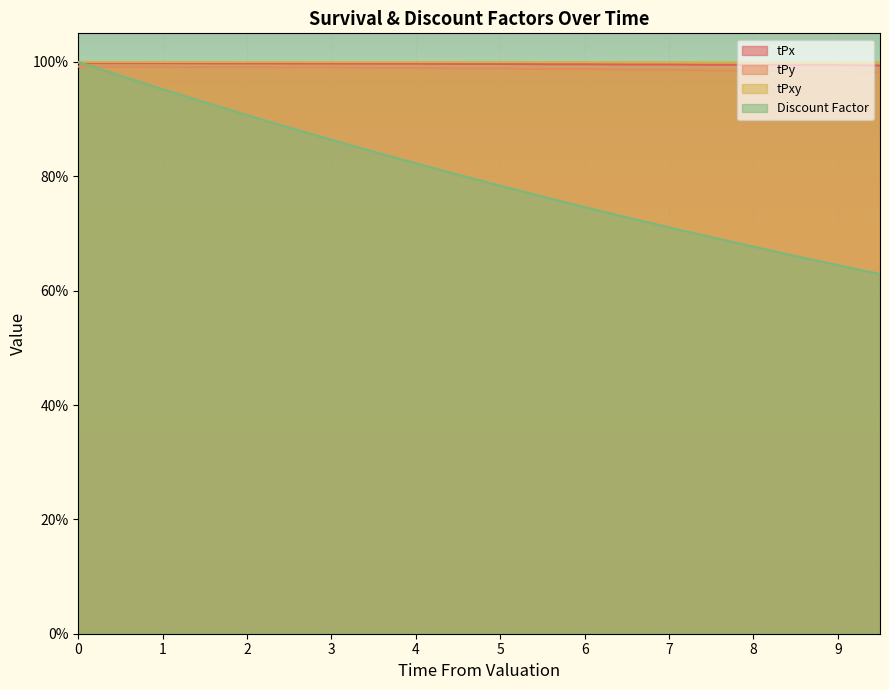

Rank the series at 0.0 from highest to lowest value.

Discount Factor, tPxy, tPx, tPy